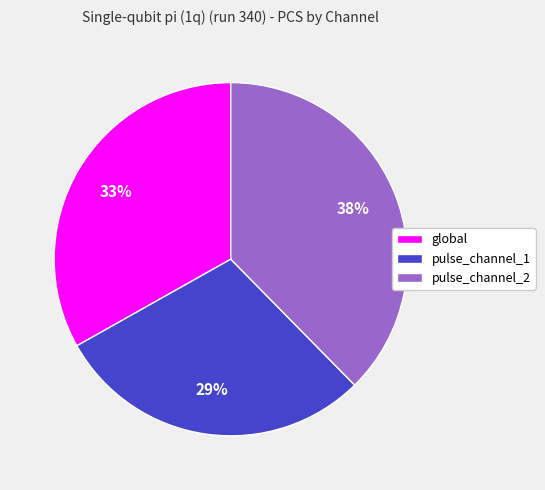

The global slice represents 33% of the pie. True or false?

True